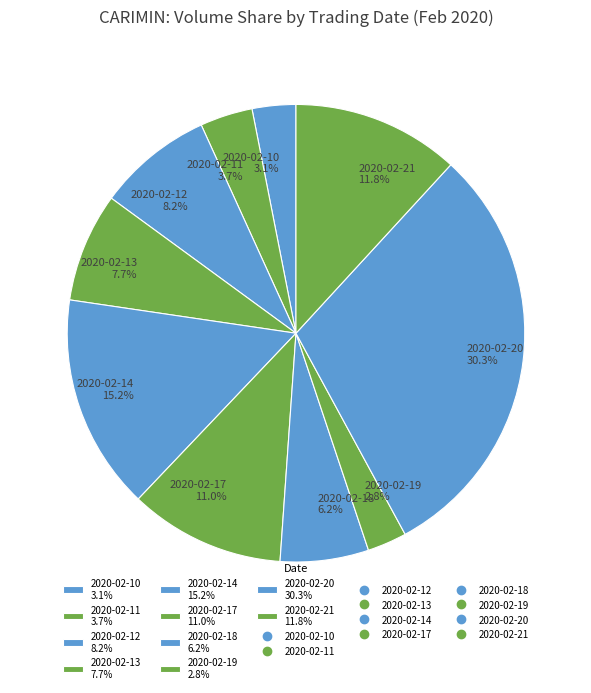

Does 2020-02-19 2.8% represent more than half of the total?

No